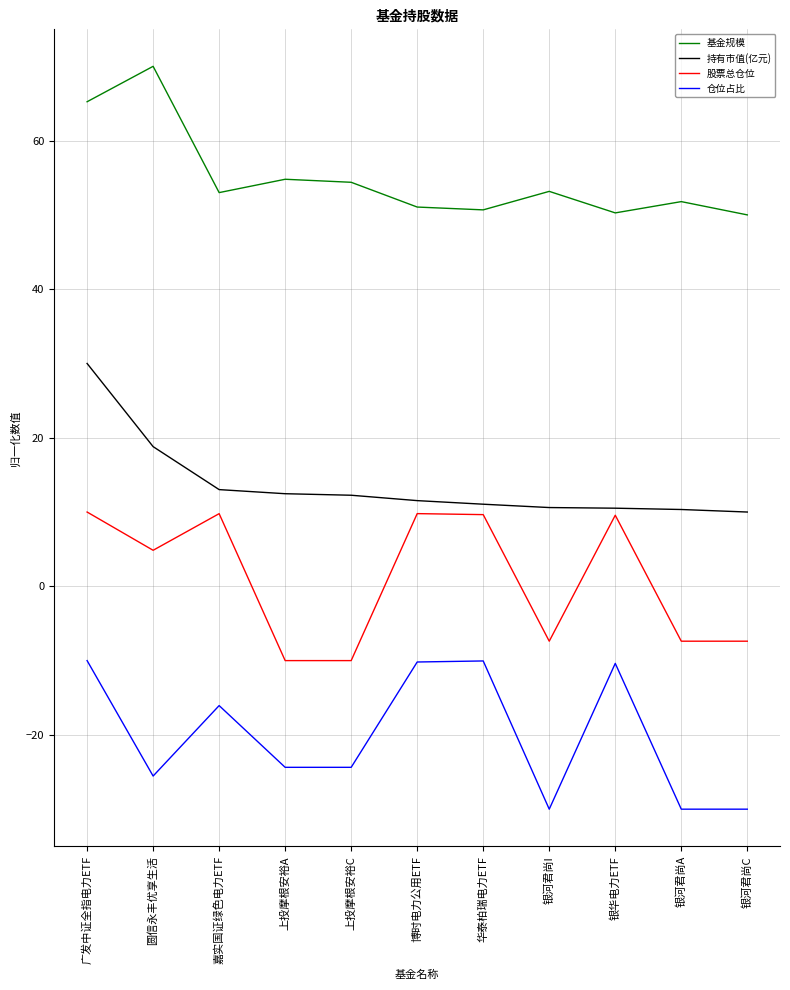

What position from the right is 银河君尚I?

4